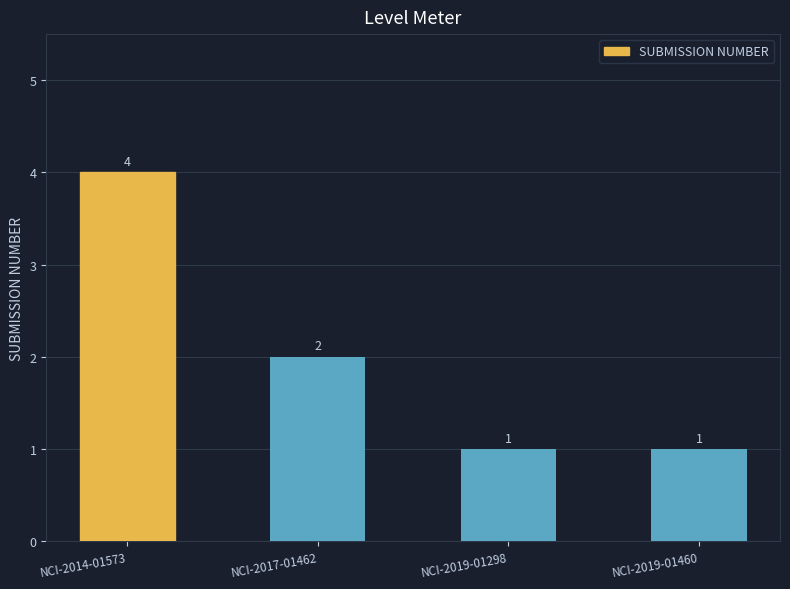

How many values are between 1 and 4?

4